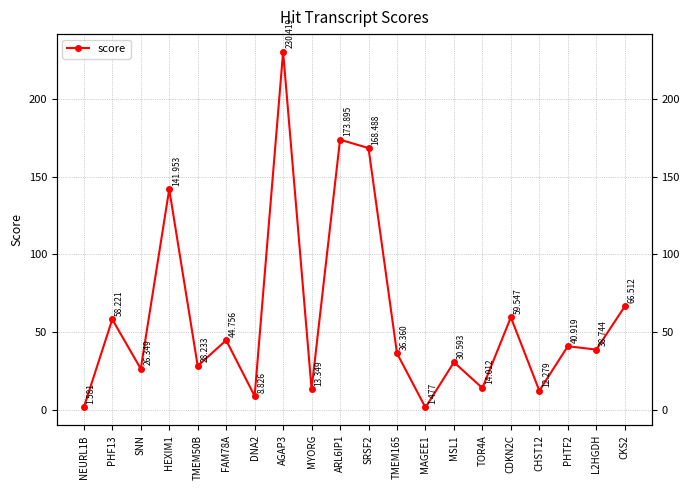

Where does the data first go above 38?

PHF13